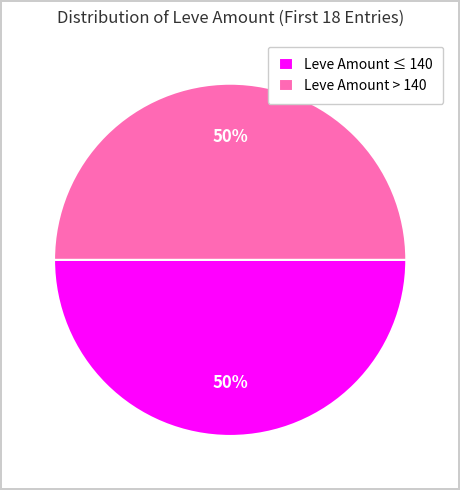

To the nearest percent, what is the combined percentage of Leve Amount > 140 and Leve Amount ≤ 140?

100%